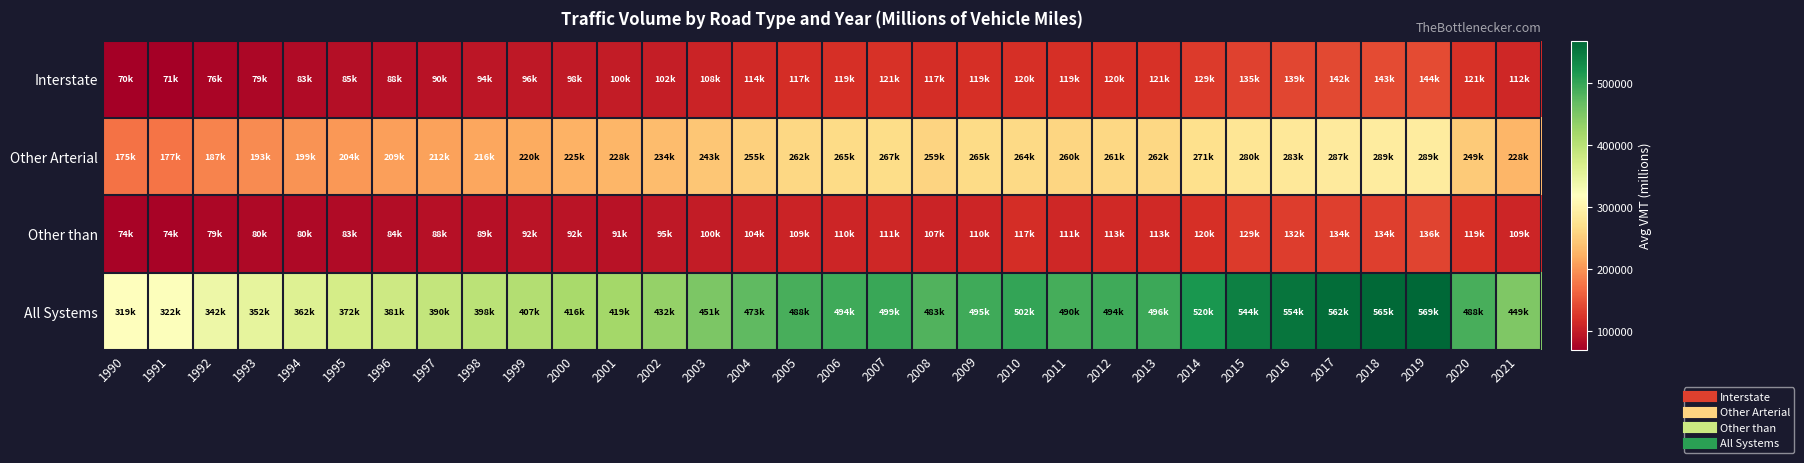

At which category does the chart reach its minimum across all series?

1990